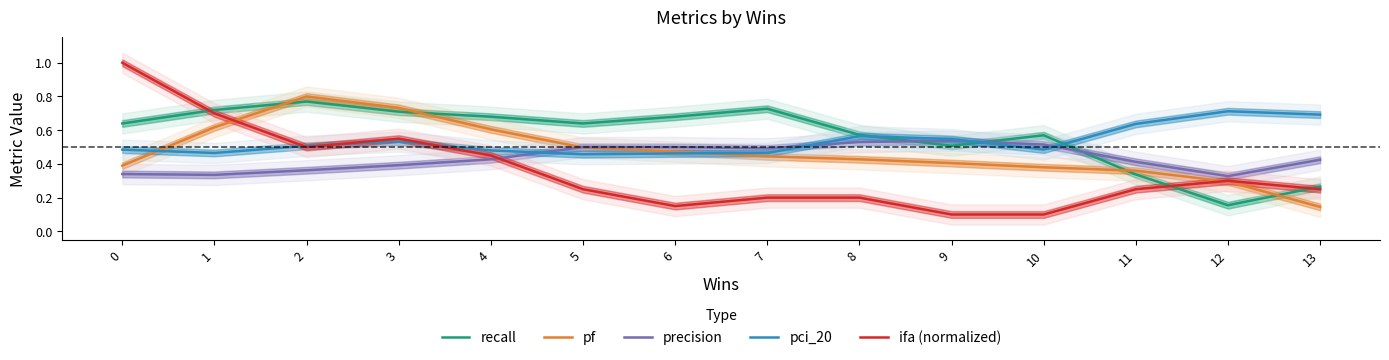

What is the value of the pci_20 point at the 5th from the left?

0.5